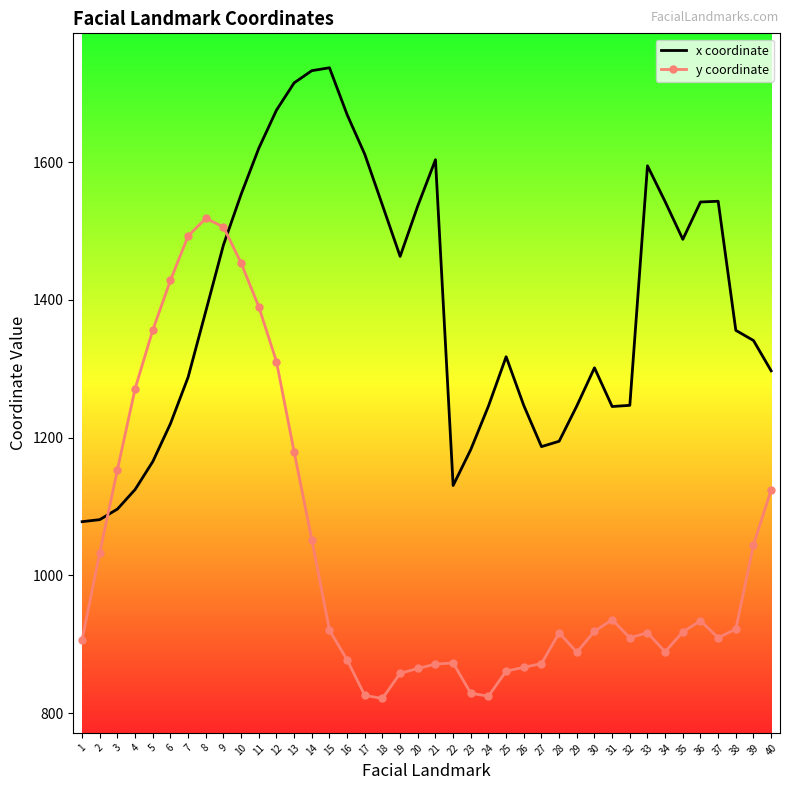

Which series has the largest range (max minus min)?

y coordinate